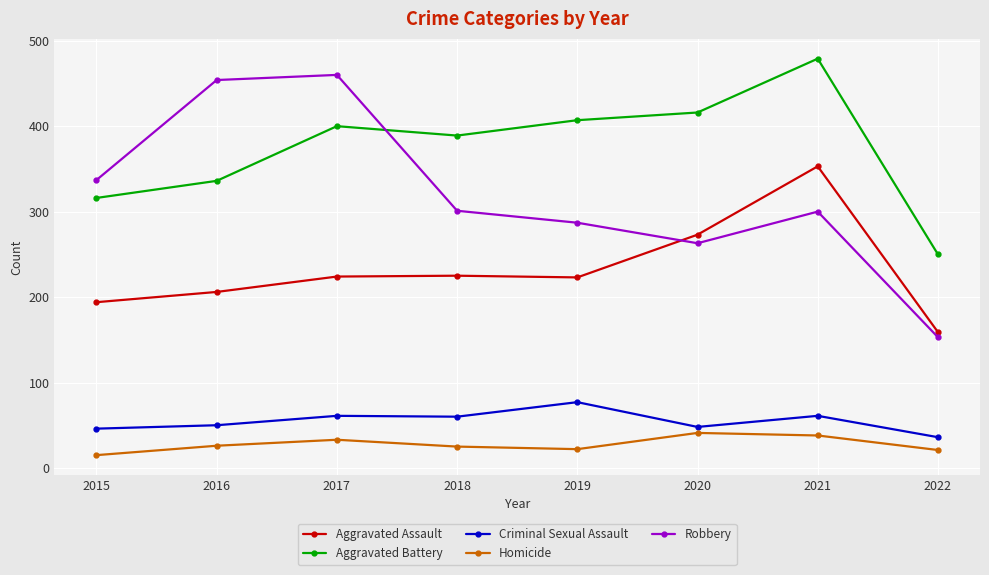

The value of Criminal Sexual Assault at 2022 is 36. True or false?

True